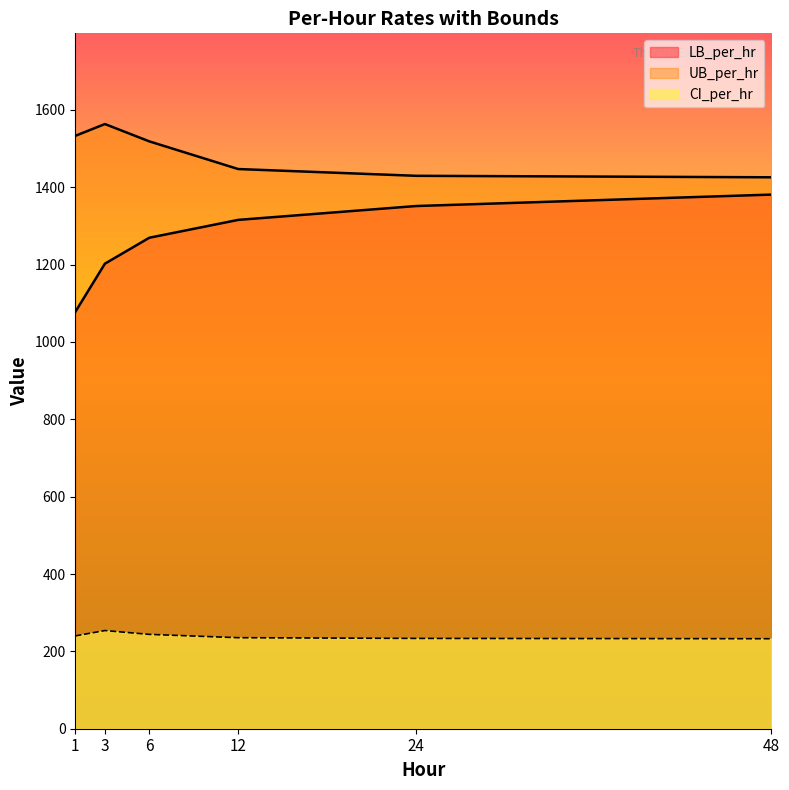

At how many categories does at least one series exceed 1172?

6